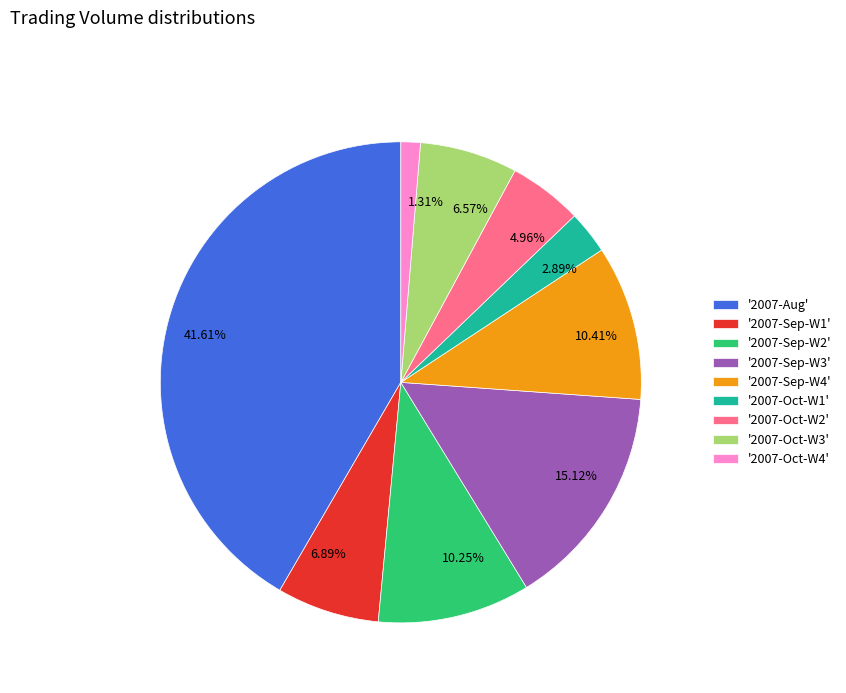

Is the sum of 6.57% and 4.96% greater than half?

No